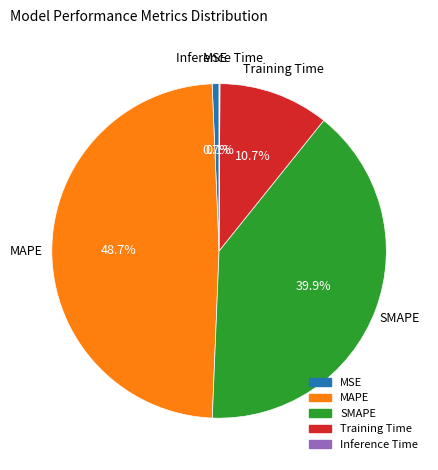

How much of the chart is everything except SMAPE?

60.1%